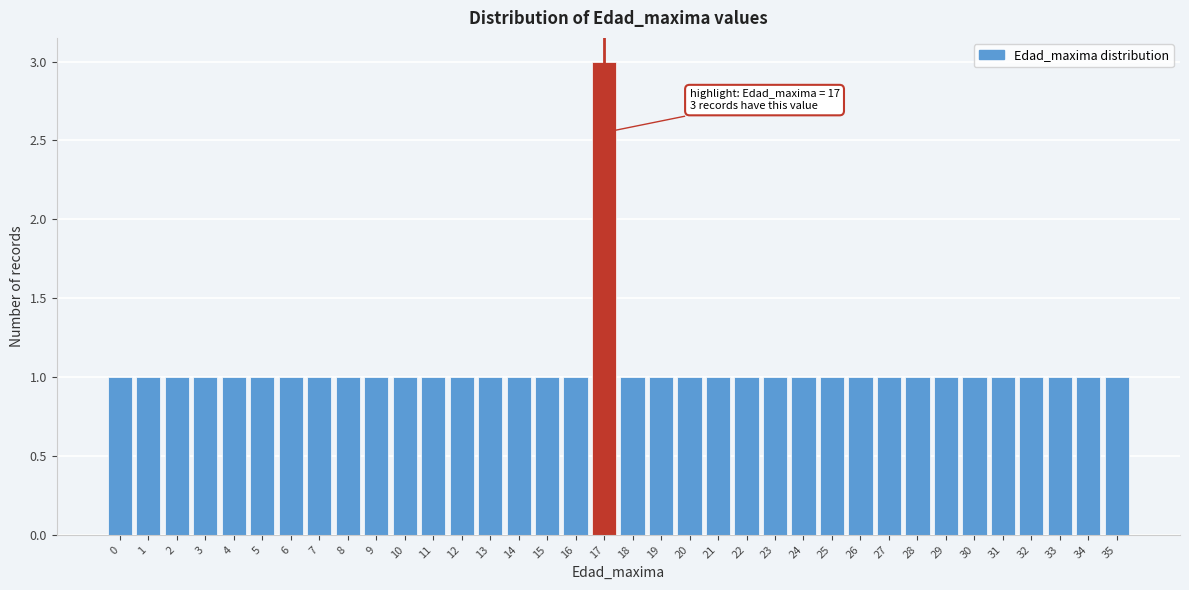

What is the maximum value shown in the chart?

3